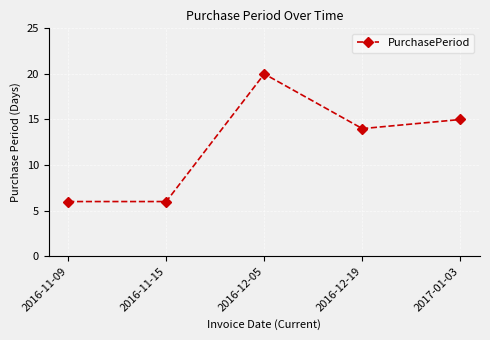

Where is the data nearest to the value 13?

2016-12-19